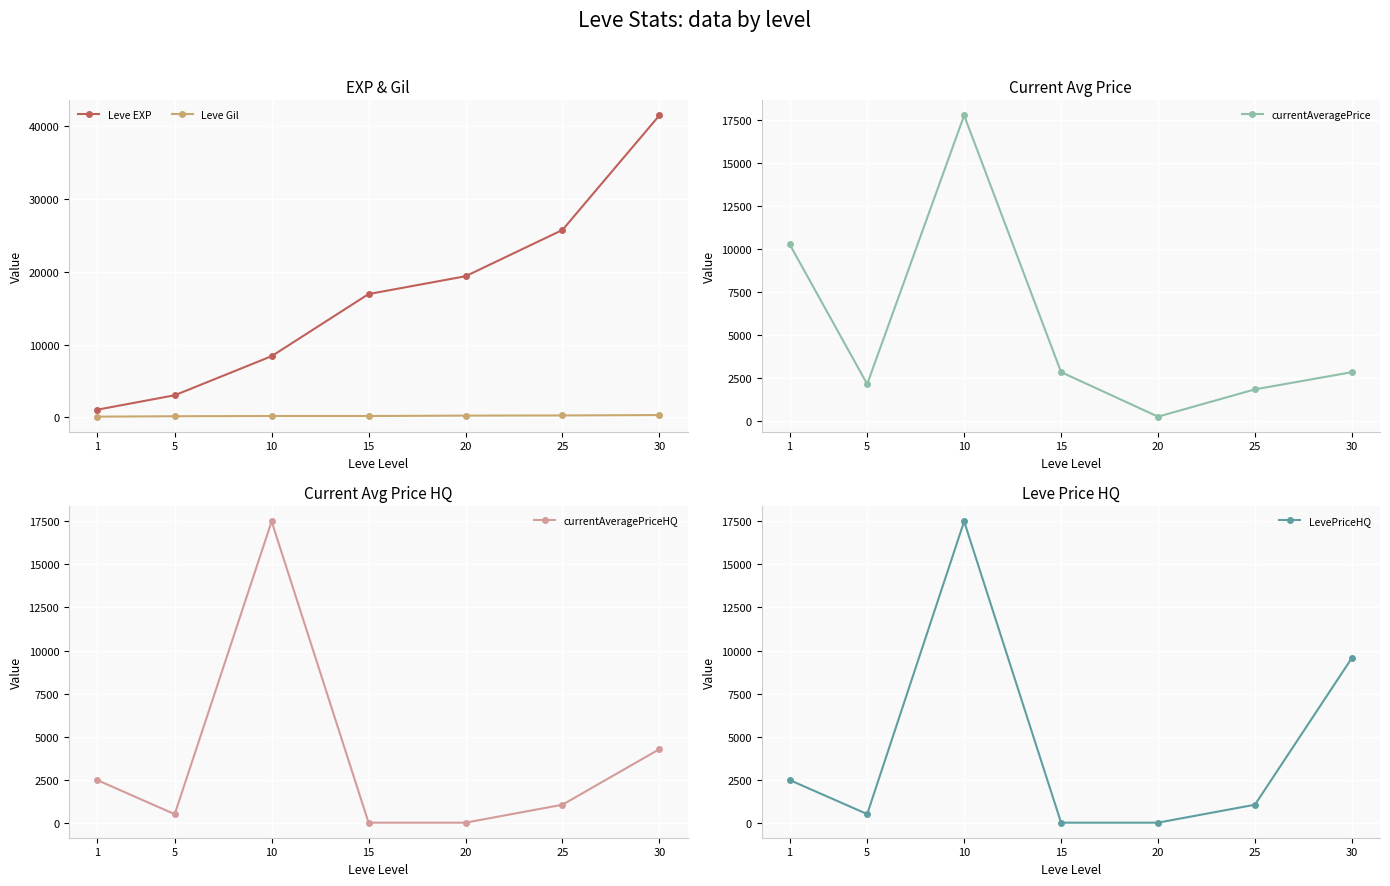

Which has a higher value, 20 or 1?

20